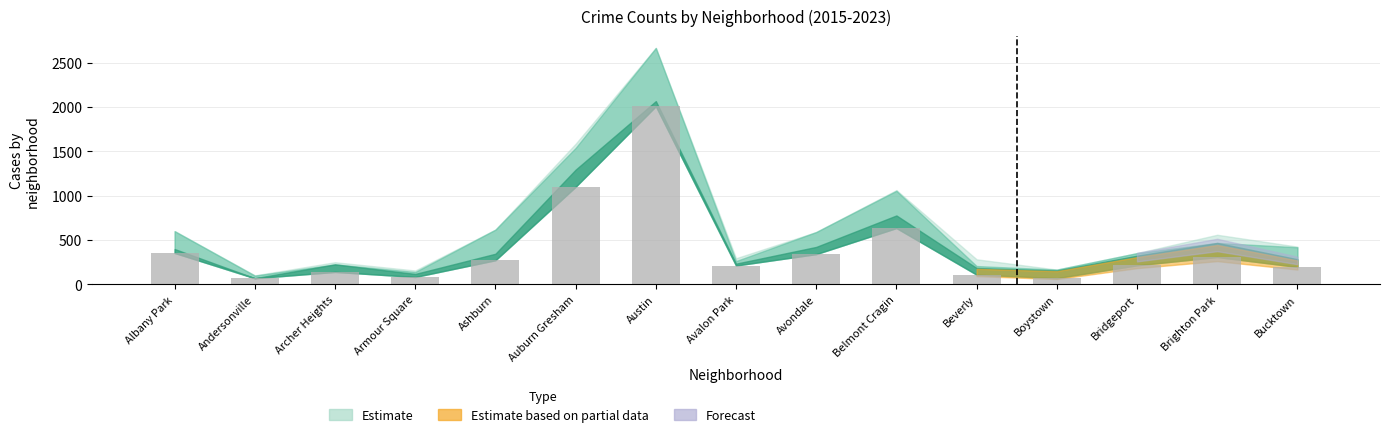

At which category does the chart reach its peak across all series?

Austin